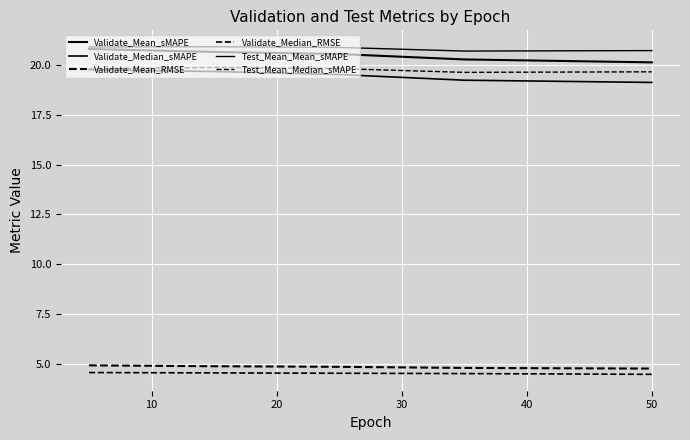

What is the difference between the maximum and minimum values in the Validate_Mean_sMAPE series?

0.7